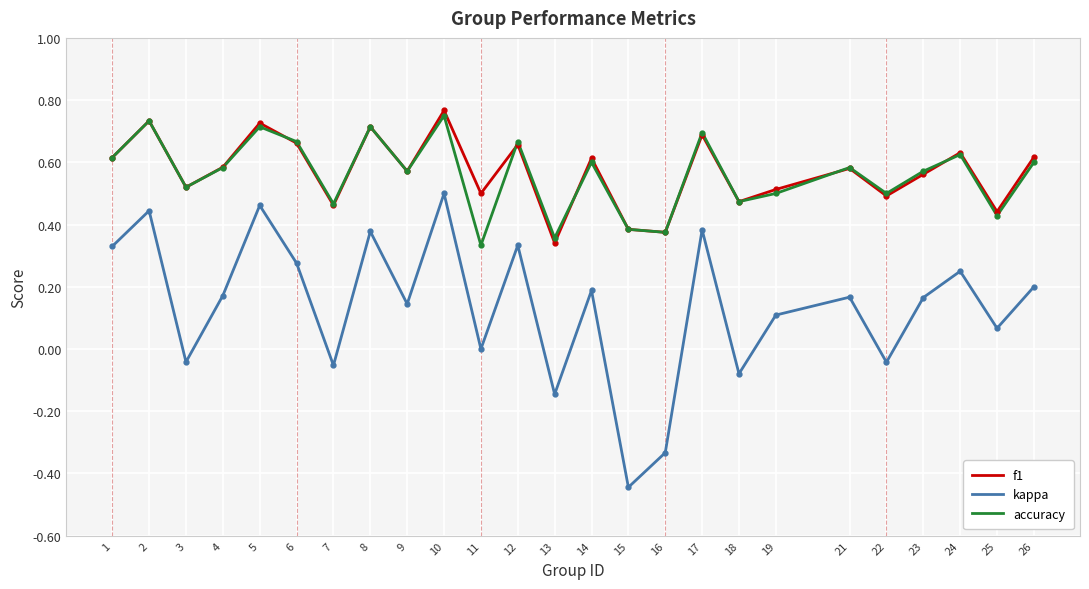

How many lines are shown in the chart?

3